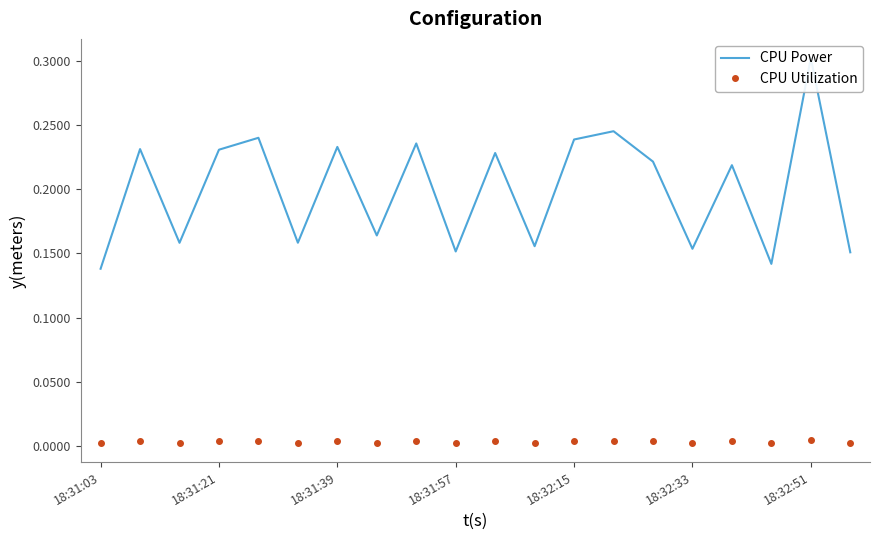

True or false: CPU Utilization has more than 1 interior local peaks.

True